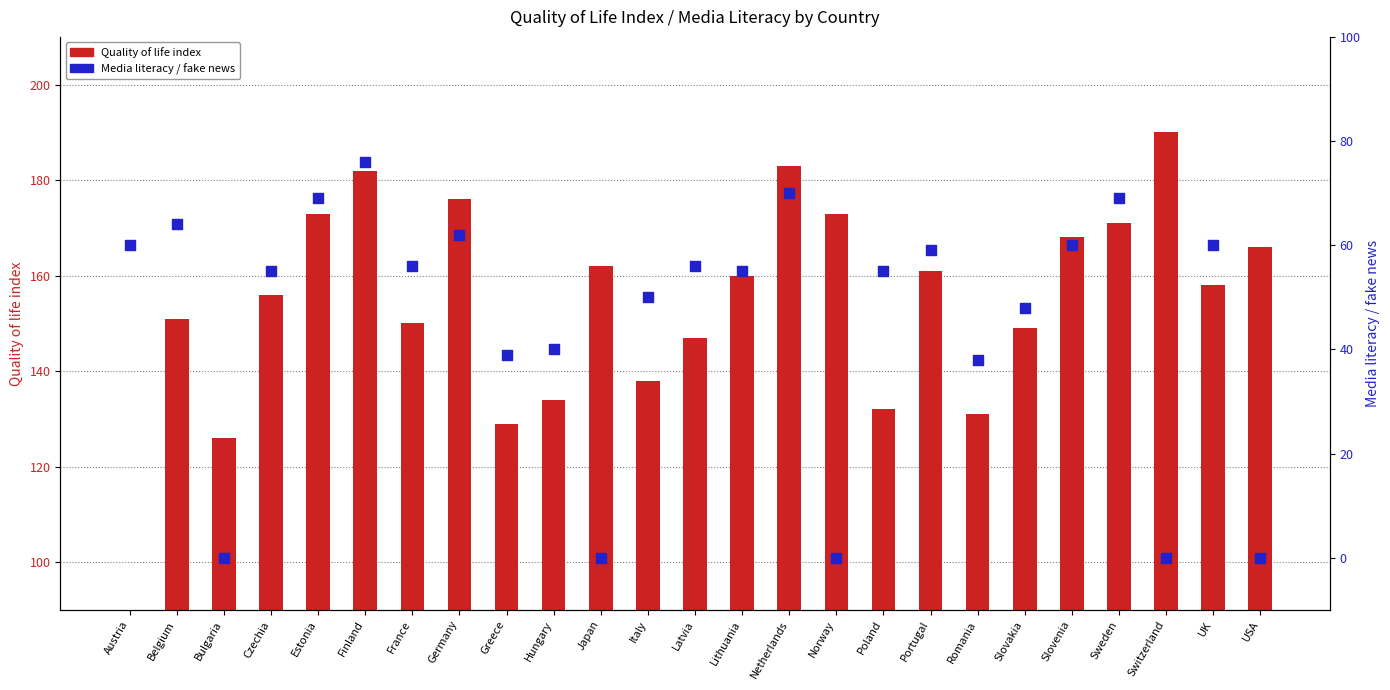

Is the value of Media literacy / fake news at Japan greater than the value of Quality of life index at Romania?

No